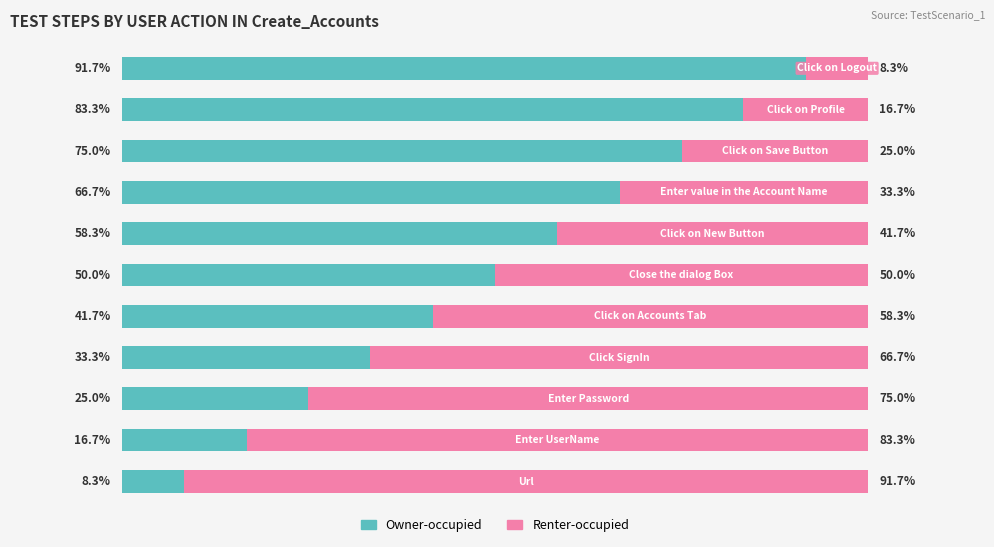

Which series has the largest total across all categories?

Owner-occupied